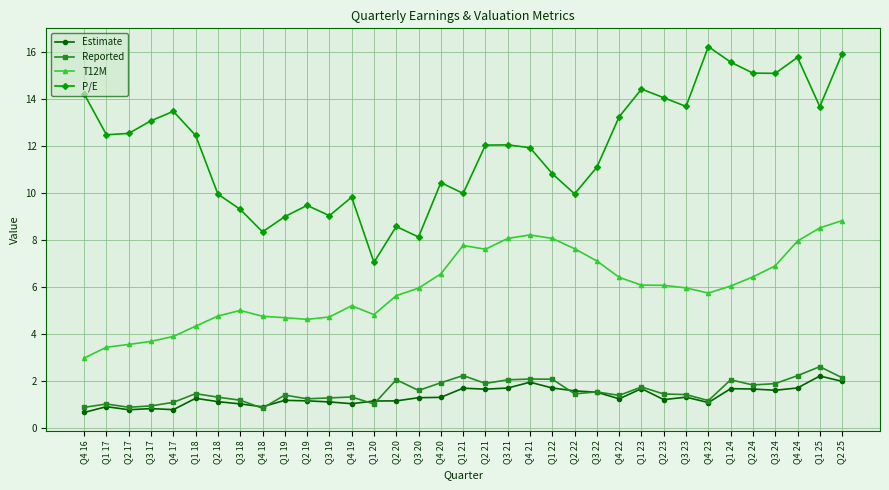

What is the label of the 27th point from the left?

Q2 23